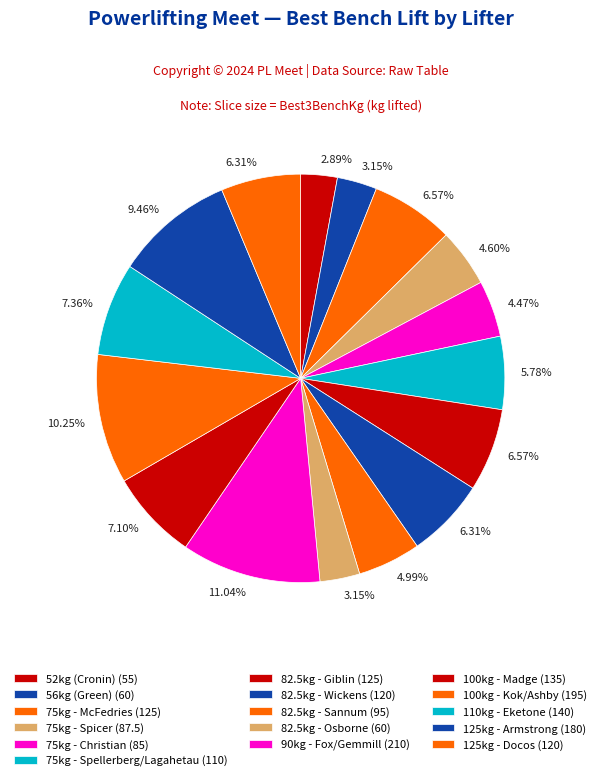

Count the number of slices in the pie.

16